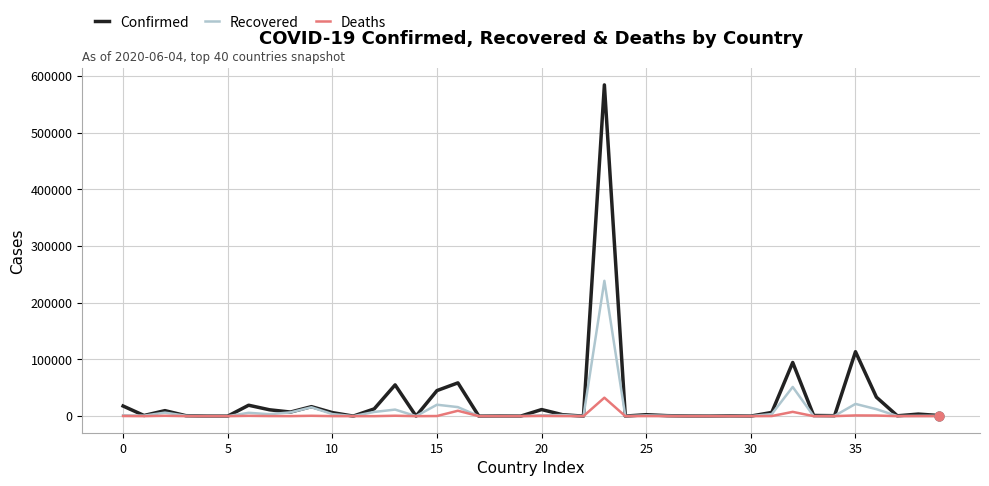

Which series has the largest range (max minus min)?

Confirmed